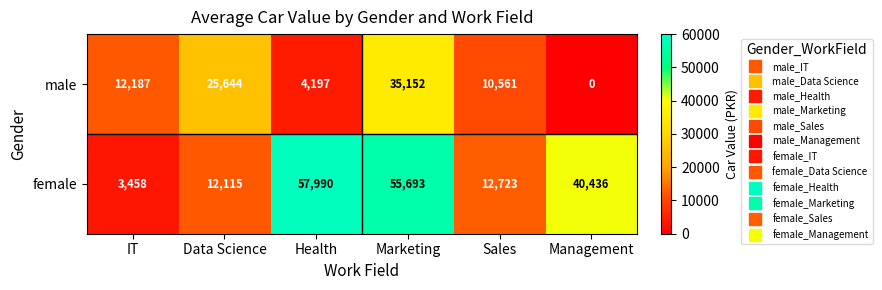

How many series are shown in this chart?

2